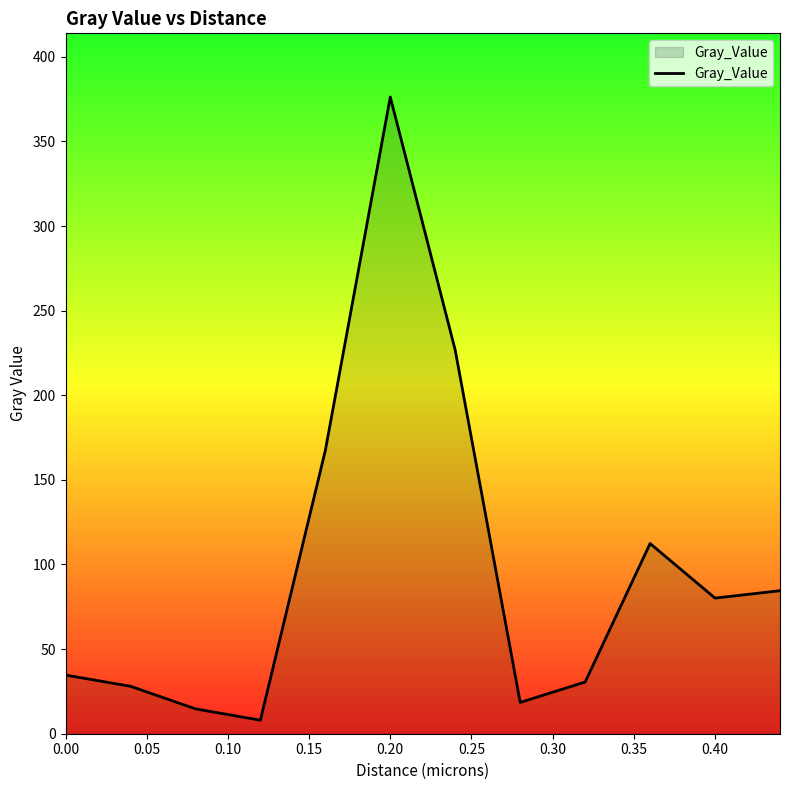

What is the minimum value shown in the chart?

8.0